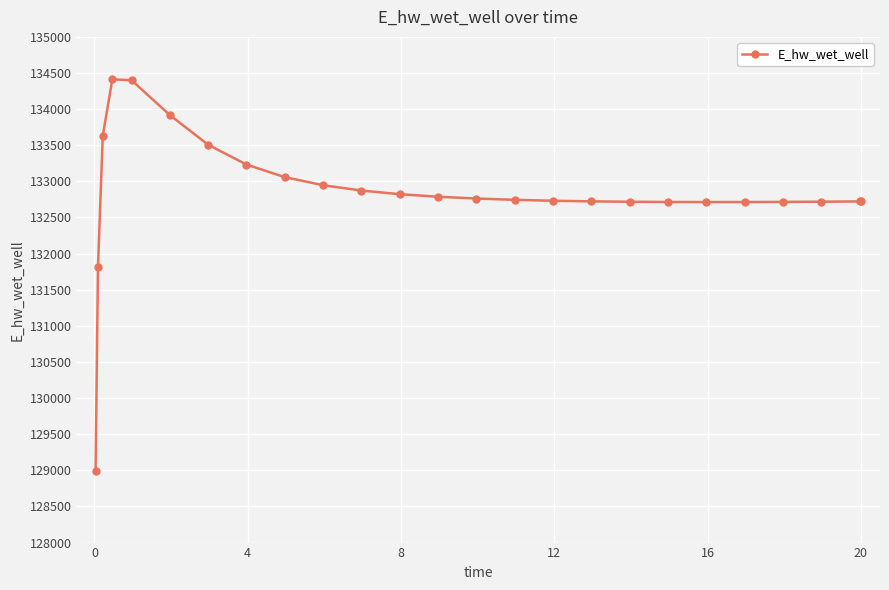

What is the difference between the maximum and second lowest values?

2593.9